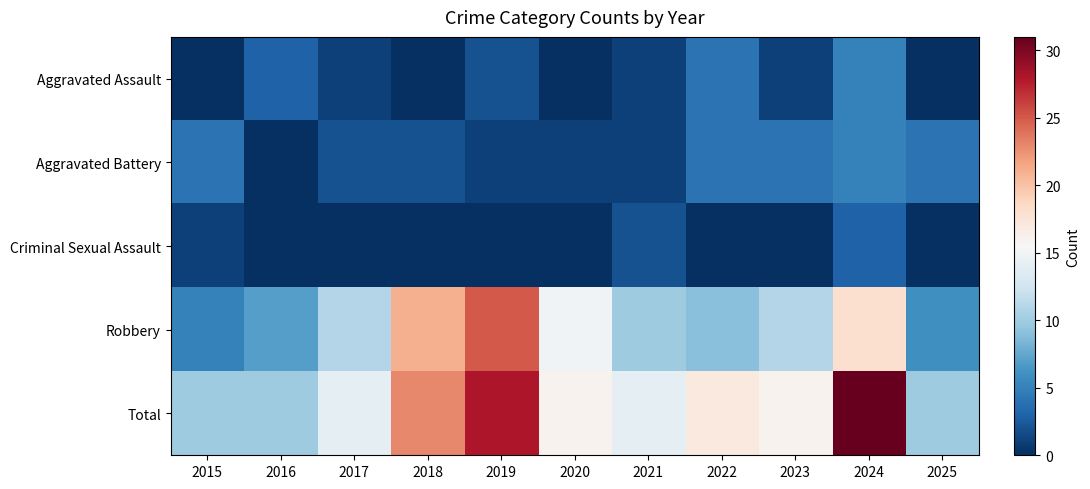

At how many categories does at least one series exceed 15?

6